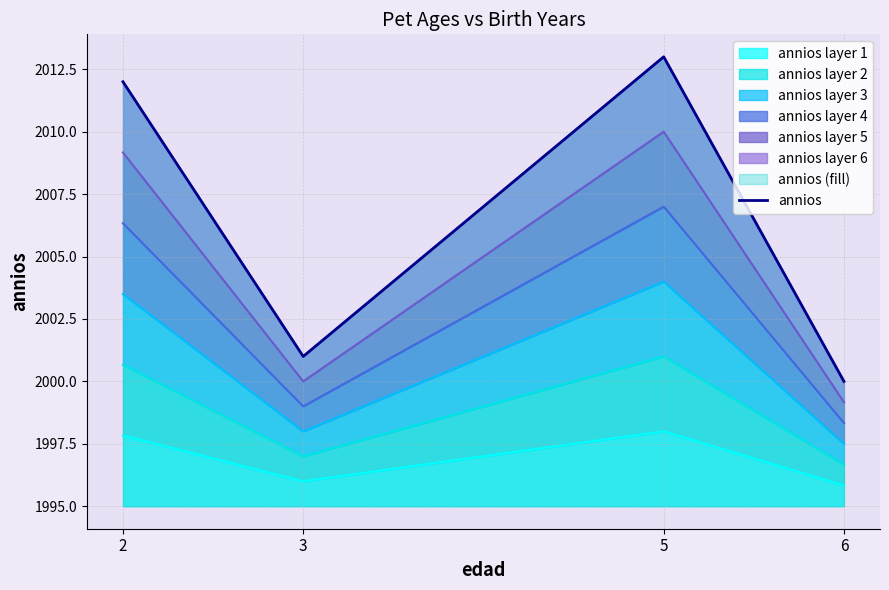

Read the value at 6.

2000